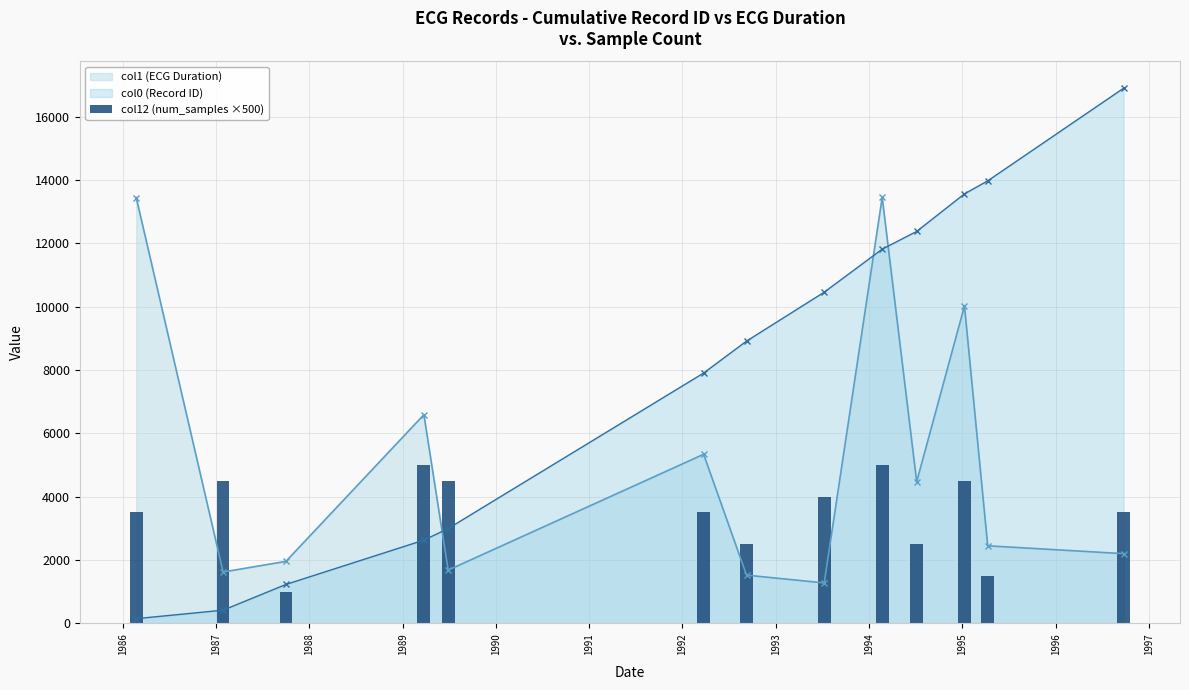

After their last crossing, which series has the higher values: col1 (ECG Duration) or col0 (Record ID)?

col0 (Record ID)